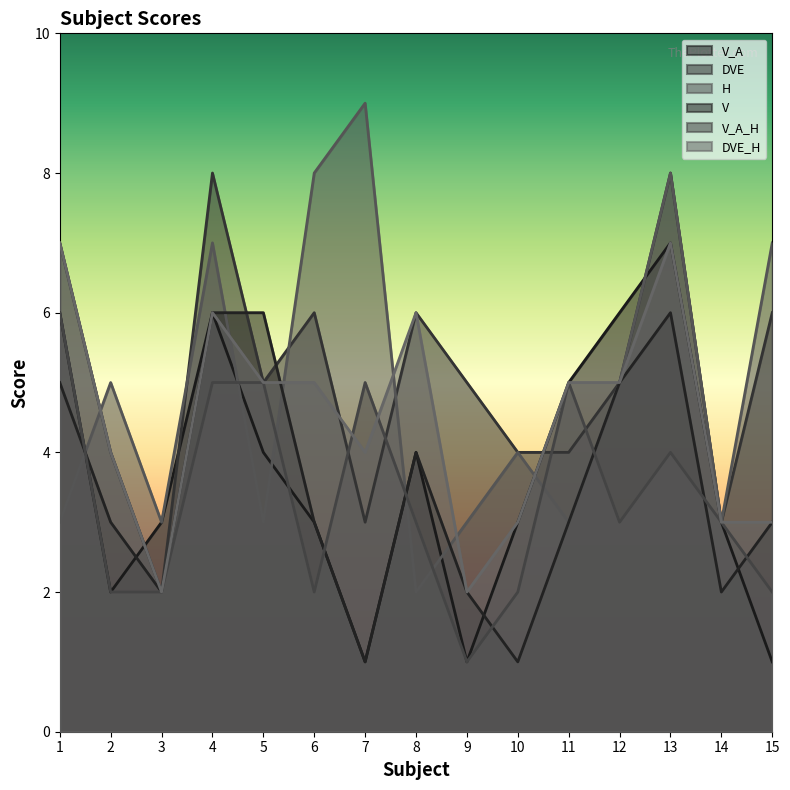

True or false: V_A has a value of 1 at 15.

True